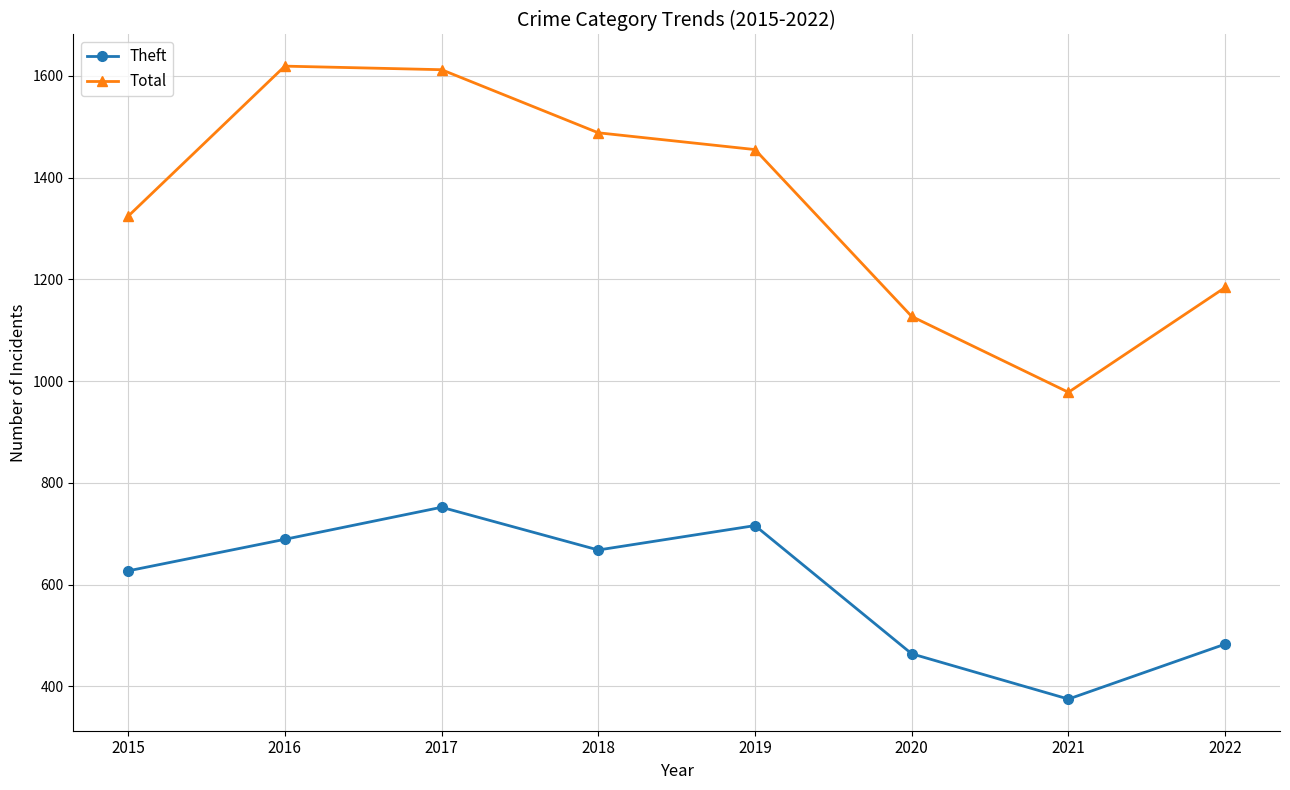

The value of Total at 2017 is 810. True or false?

False